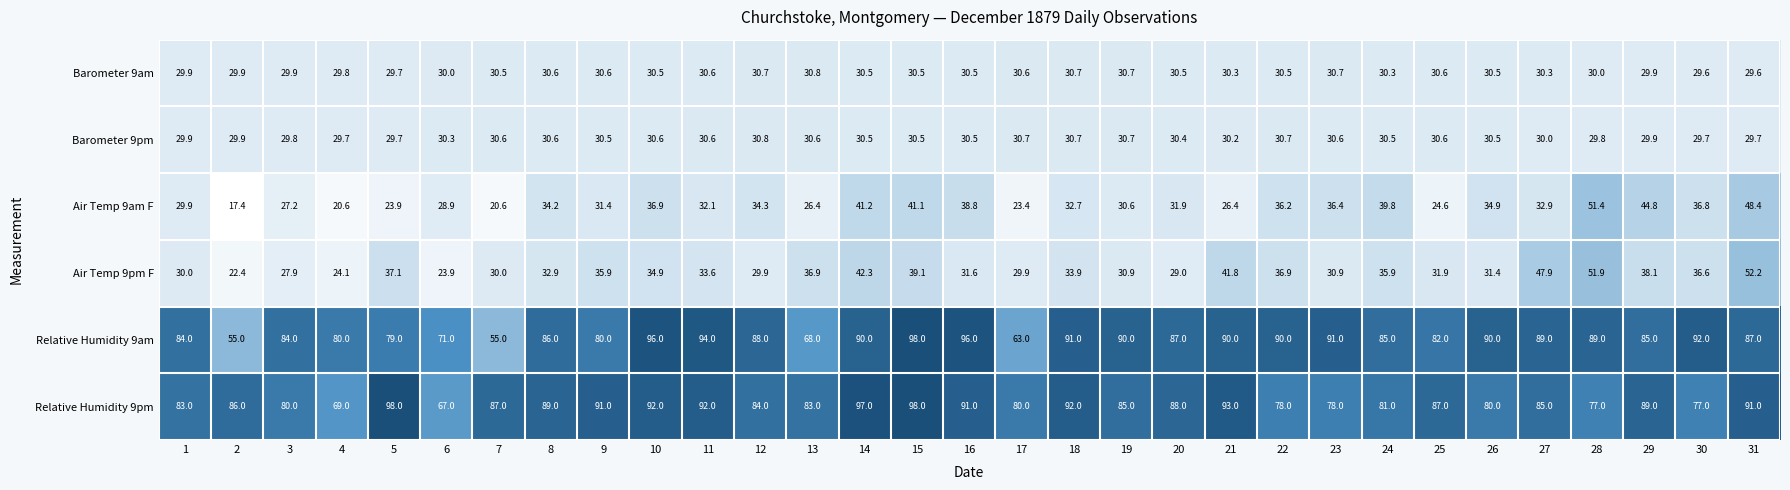

At 13, list the series in order from largest to smallest.

Relative Humidity 9pm, Relative Humidity 9am, Air Temp 9pm F, Barometer 9am, Barometer 9pm, Air Temp 9am F